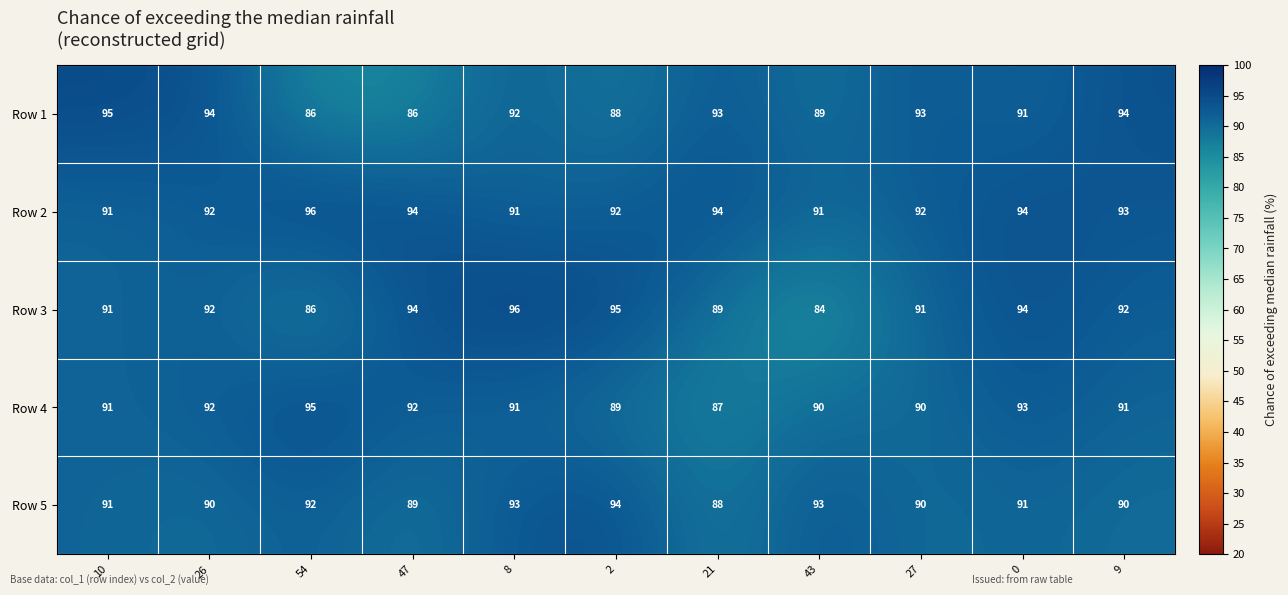

How many Row 5 values are between 90 and 93?

8